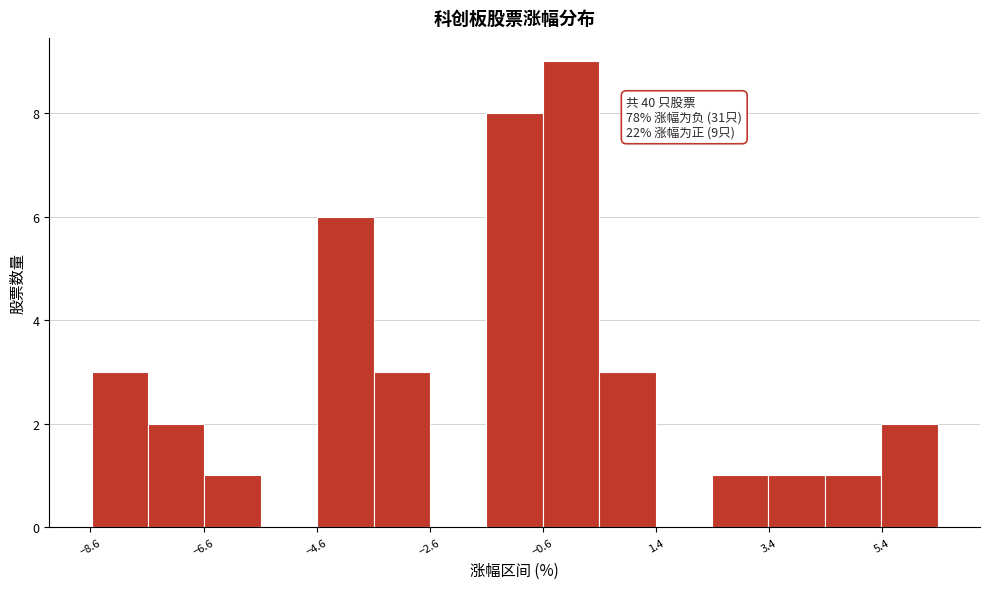

Over which range of the x-axis is the bar tallest?

-0.6 to 0.4